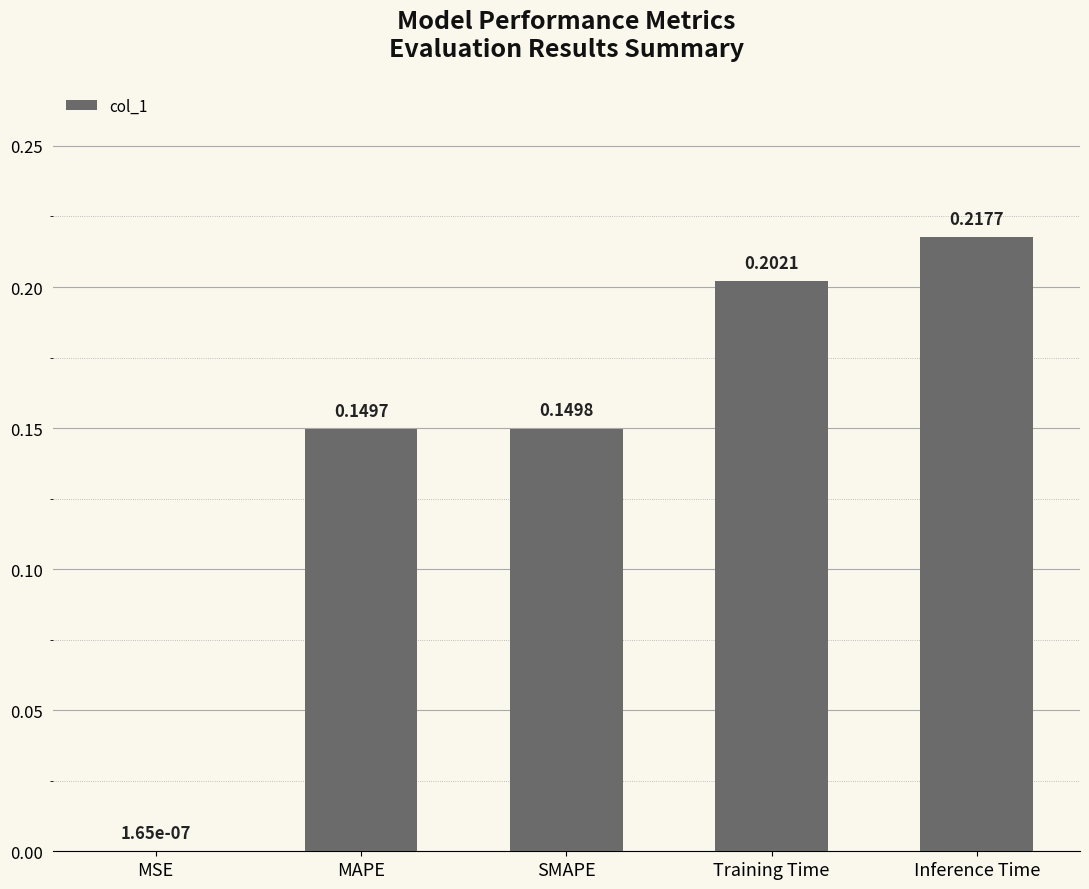

What is the sum of the values at SMAPE and Training Time?

0.4